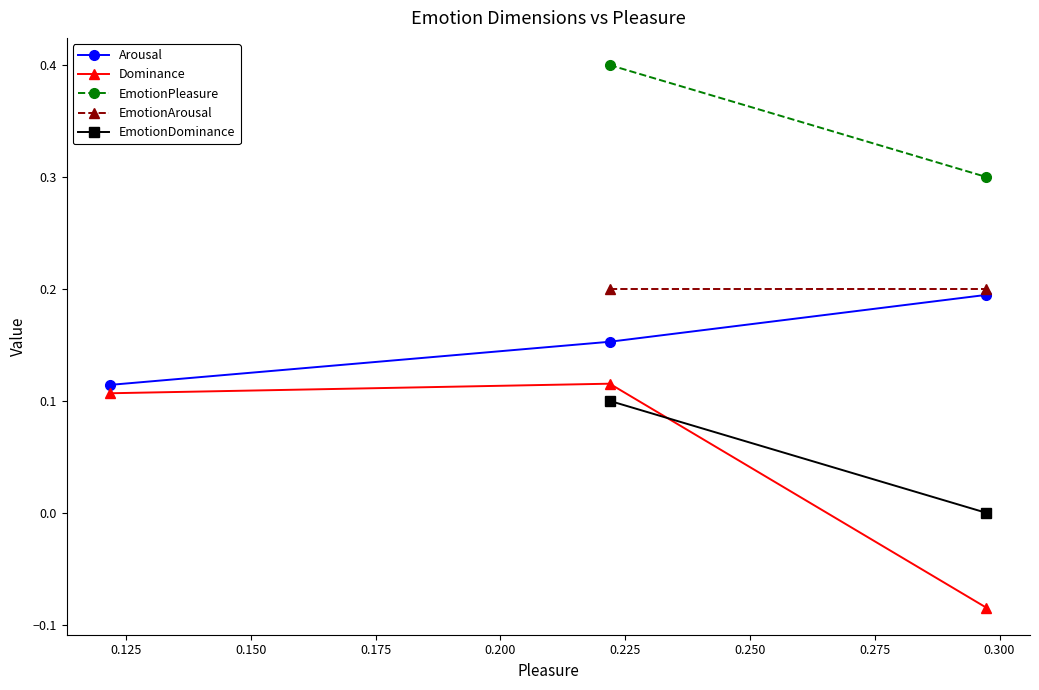

How many Arousal values are between 0 and 1?

3